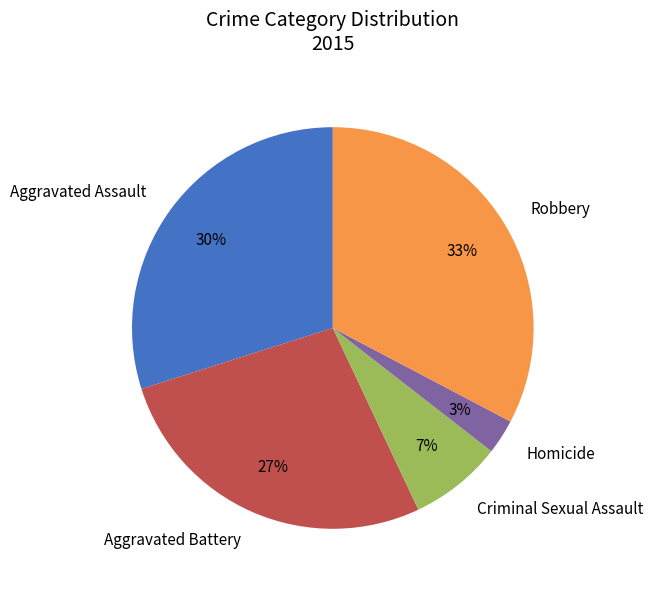

To the nearest percent, what percentage of the pie is Robbery?

33%